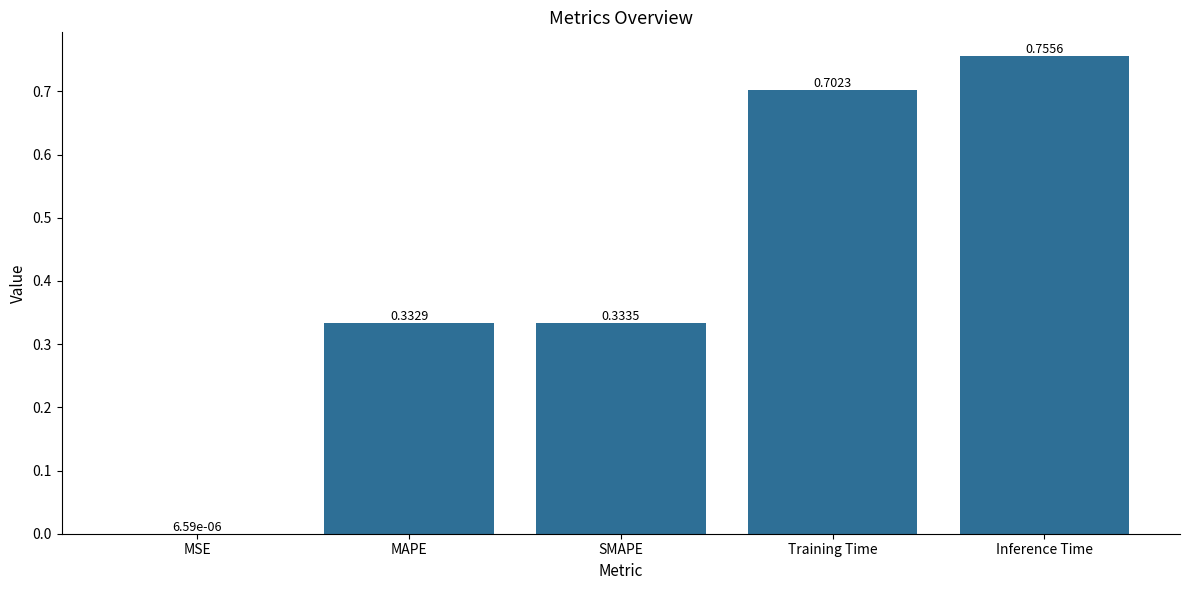

At which category does the chart reach its peak across all series?

Inference Time